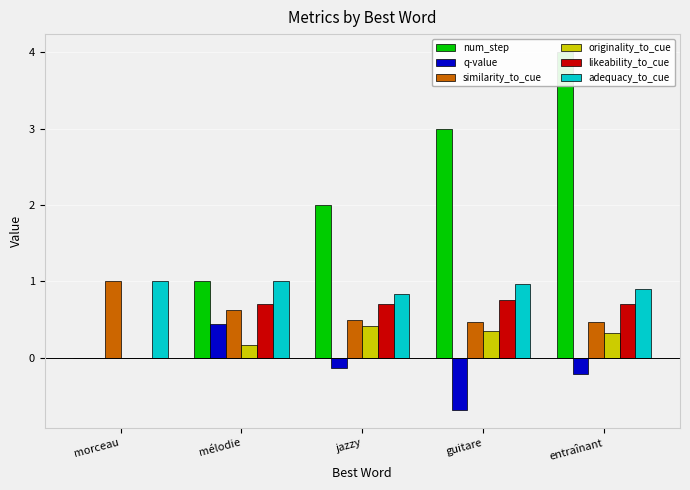

What is the average value of the q-value series?

-0.1